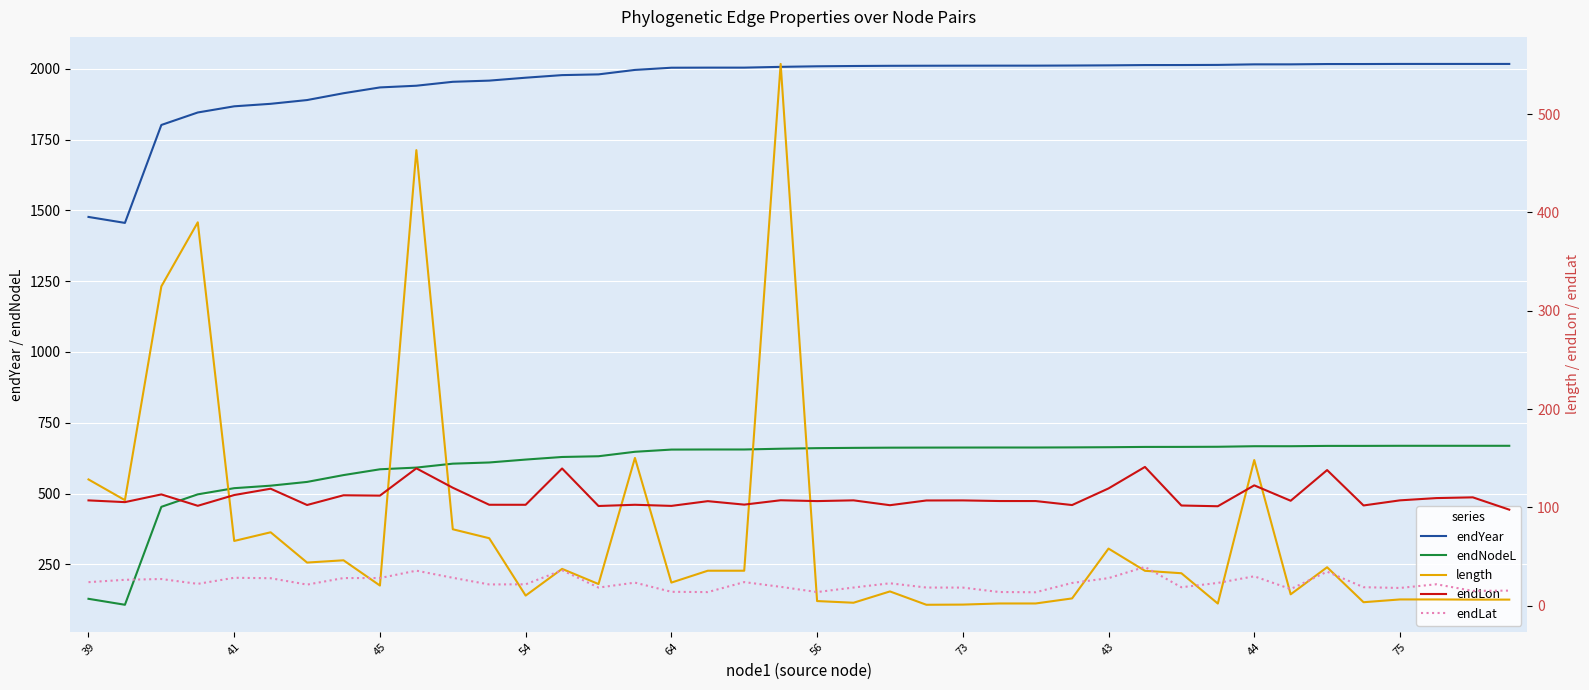

Which category has the highest value in the endLat series?

29